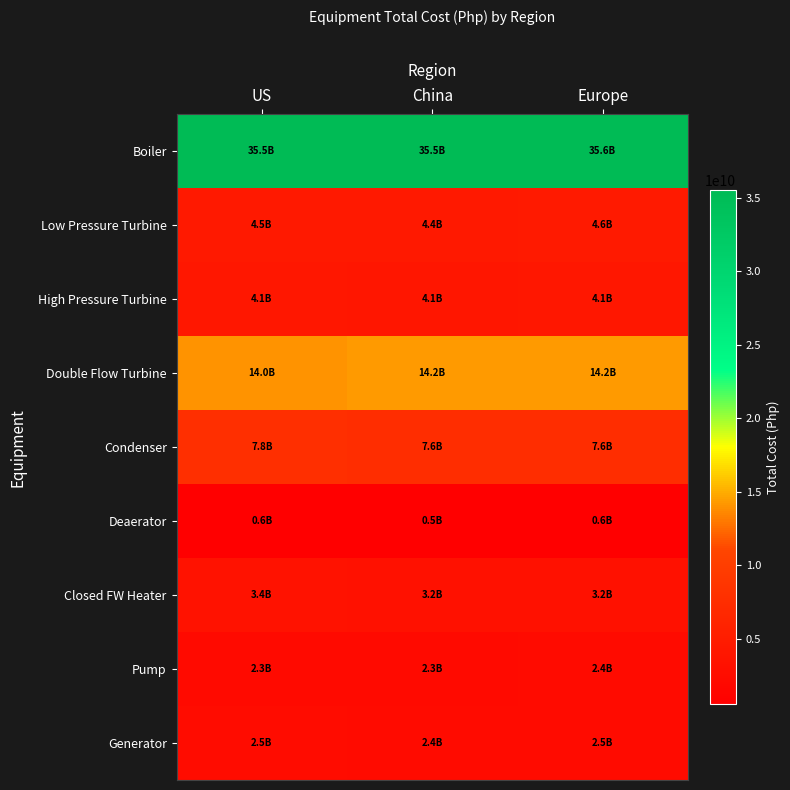

Count the number of data series in this chart.

9